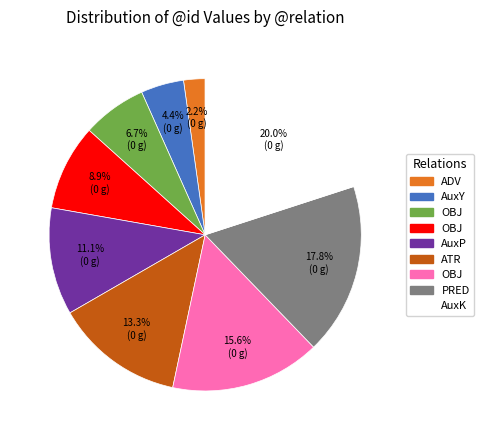

To the nearest percent, what is the difference between the largest and smallest slice percentages?

18%